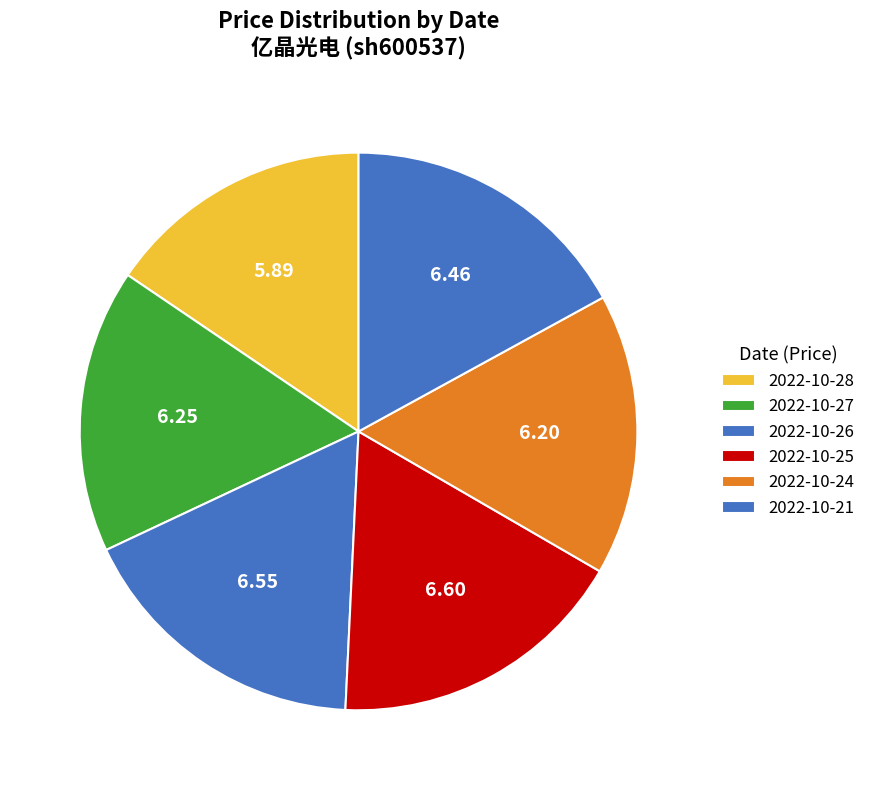

How many slices are in this pie chart?

6